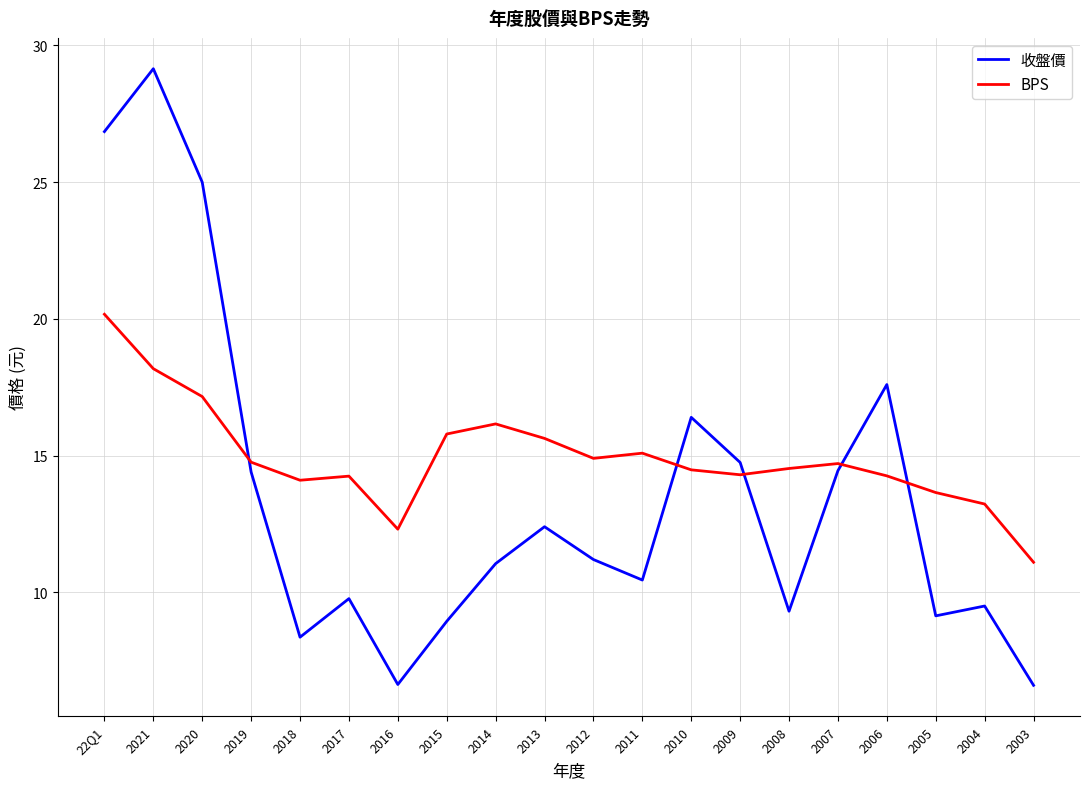

True or false: 收盤價 has a value of 16.4 at 2010.

True